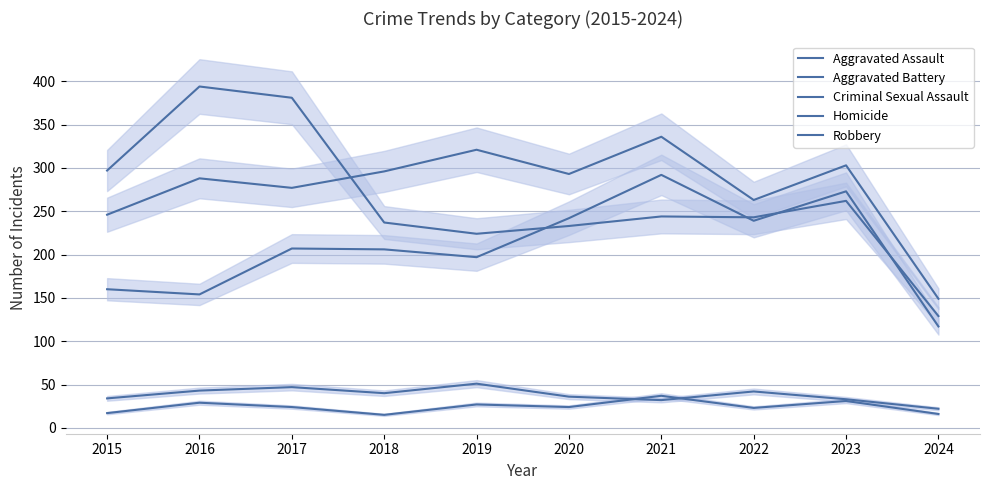

Does the chart display data point markers on the line(s)?

No